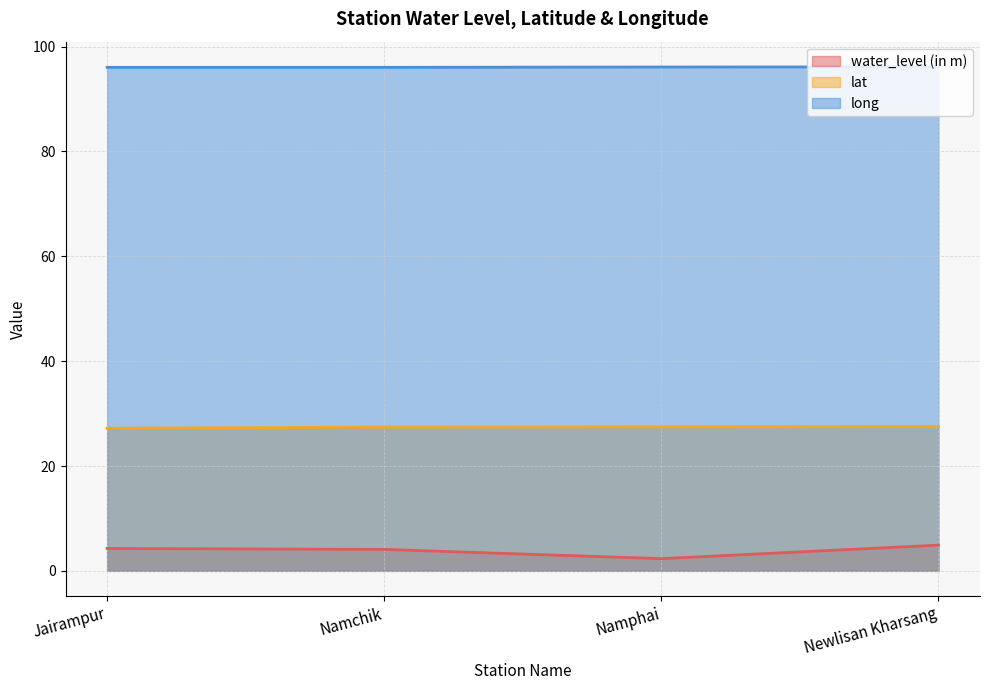

Does the chart display data point markers on the line(s)?

No